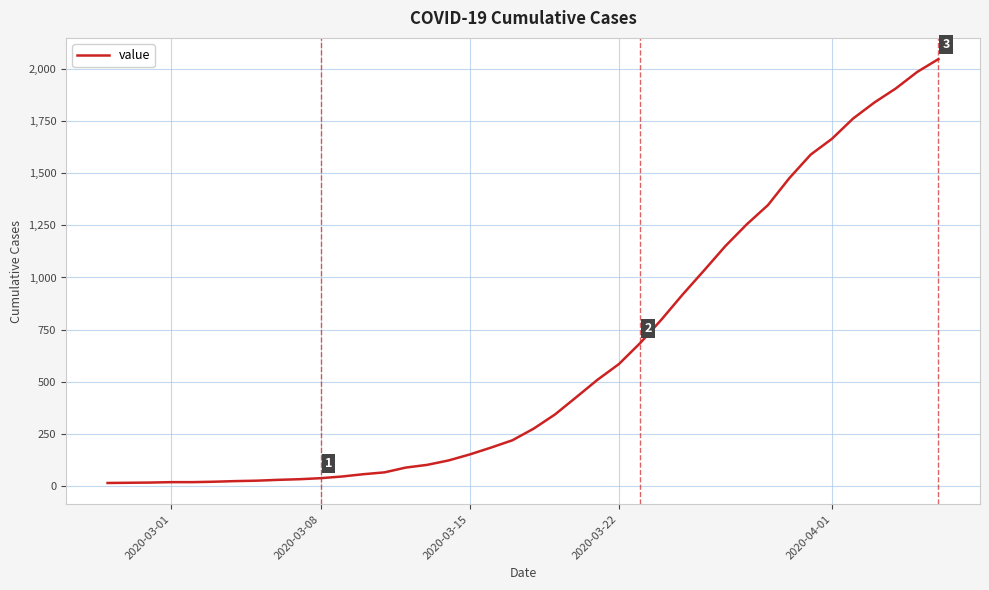

What is the difference between the maximum and minimum values?

2036